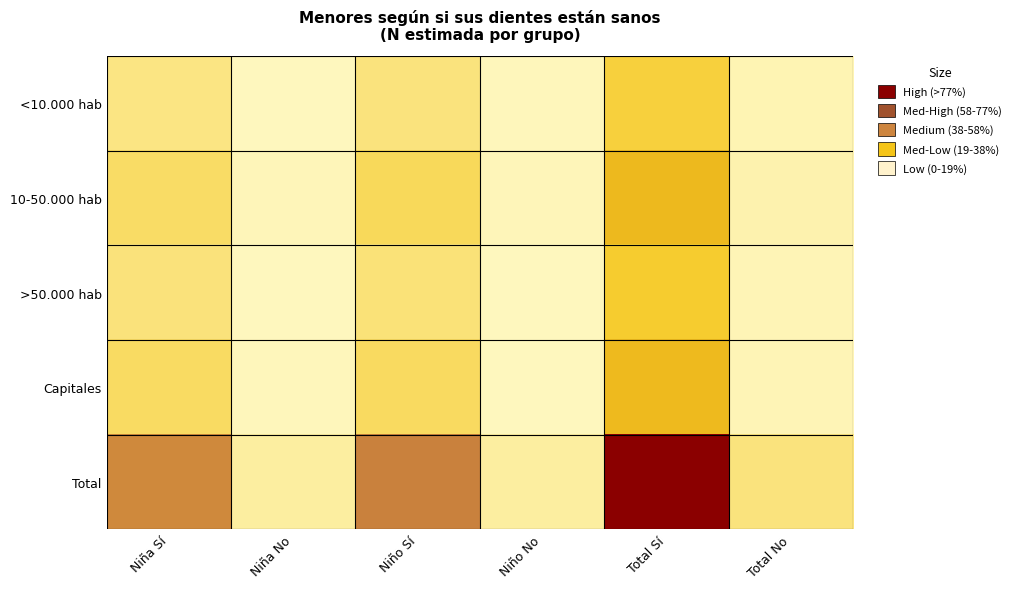

Between Niña Sí and Niña No, which series saw the biggest shift?

Total